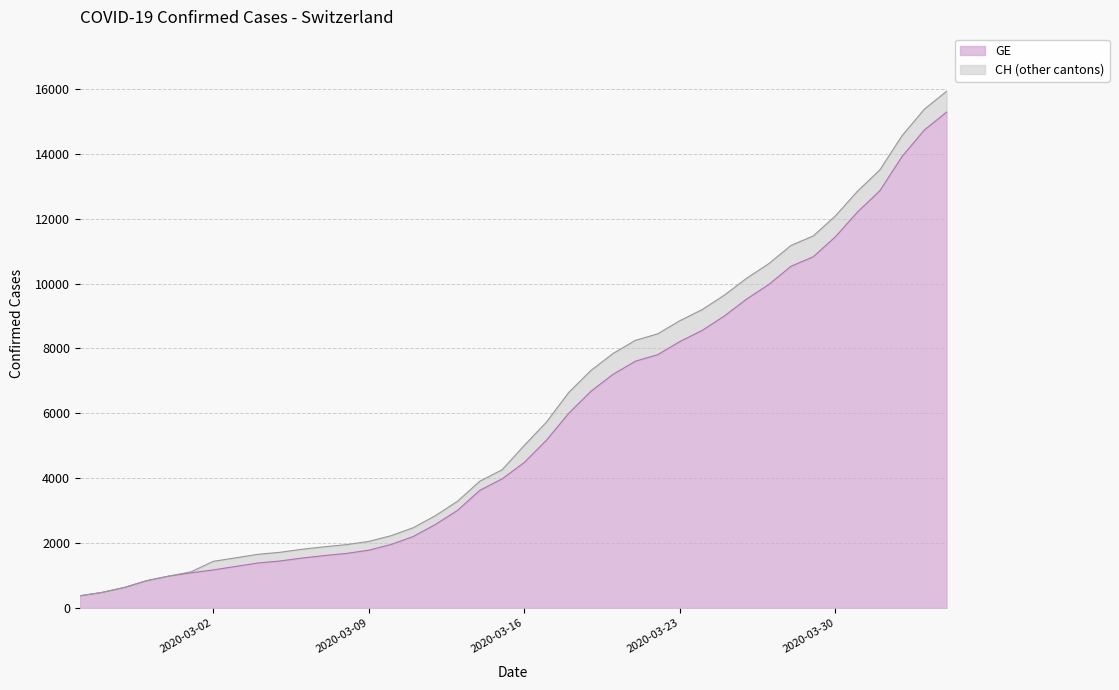

Rank the series by their average value, from lowest to highest.

GE, CH